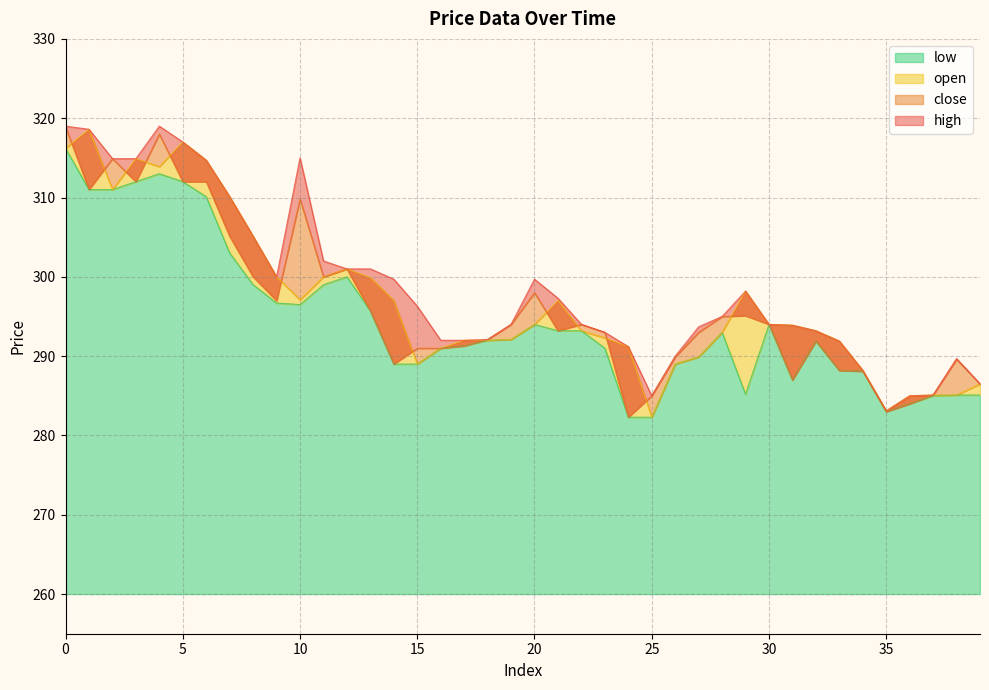

Reading left to right, transcribe all the data shown in this chart.

high: 319.0	318.6	314.9	314.9	319.0	317.0	314.7	310.1	305.1	300.0	315.0	302.0	301.0	301.0	299.7	296.3	292.0	292.0	292.1	294.0	299.7	297.3	294.0	293.0	291.2	285.0	290.0	293.7	295.0	298.2	294.0	293.9	293.2	291.9	288.2	283.1	285.0	285.1	289.7	286.5
close: 318.9	311.0	314.9	312.0	318.0	312.0	312.0	305.1	300.0	297.0	309.8	300.0	301.0	295.7	289.0	291.0	291.0	291.3	292.1	294.0	298.0	293.2	294.0	293.0	282.3	285.0	289.9	293.0	295.0	295.1	294.0	287.0	291.9	288.2	288.1	283.0	284.0	285.1	289.6	286.5
open: 316.2	318.6	311.0	314.9	313.9	317.0	314.7	310.1	305.1	300.0	297.1	300.0	301.0	299.9	297.0	289.0	291.0	292.0	292.0	292.1	294.0	297.0	293.2	292.3	291.2	282.3	289.0	289.9	293.0	298.2	294.0	293.9	293.2	291.9	288.2	283.1	285.0	285.1	285.1	286.5
low: 316.2	311.0	311.0	312.0	313.0	312.0	310.1	303.0	299.0	296.7	296.5	299.0	300.0	295.7	289.0	289.0	291.0	291.3	292.0	292.1	294.0	293.2	293.2	291.0	282.3	282.3	289.0	289.9	293.0	285.2	294.0	287.0	291.9	288.2	288.1	283.0	284.0	285.0	285.1	285.1